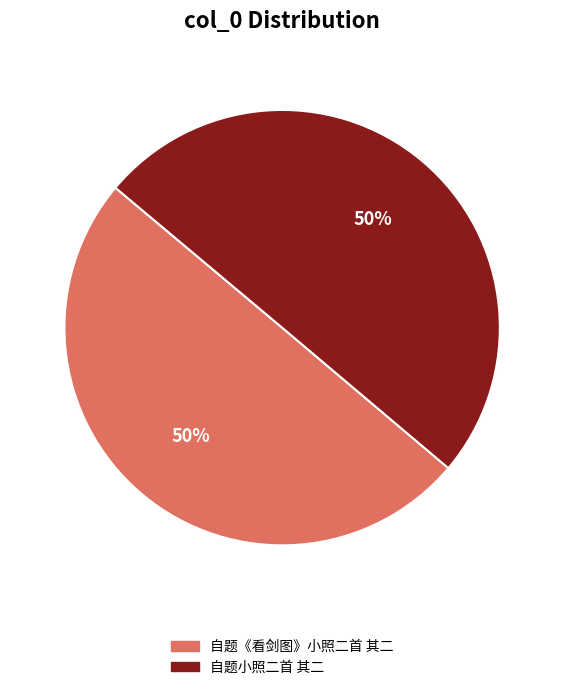

Approximately how many times larger is the value at 自题小照二首 其二 compared to 自题《看剑图》小照二首 其二?

1.0